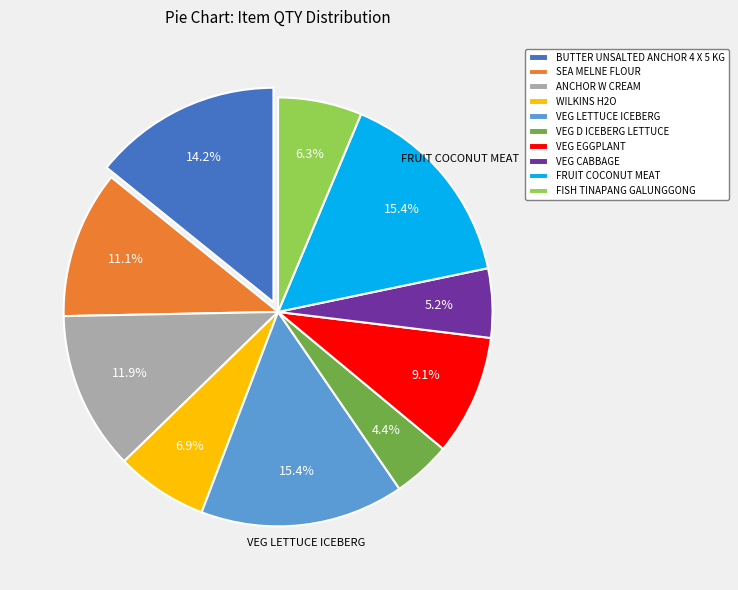

What is the ratio of the value at VEG D ICEBERG LETTUCE to the value at FISH TINAPANG GALUNGGONG?

0.7